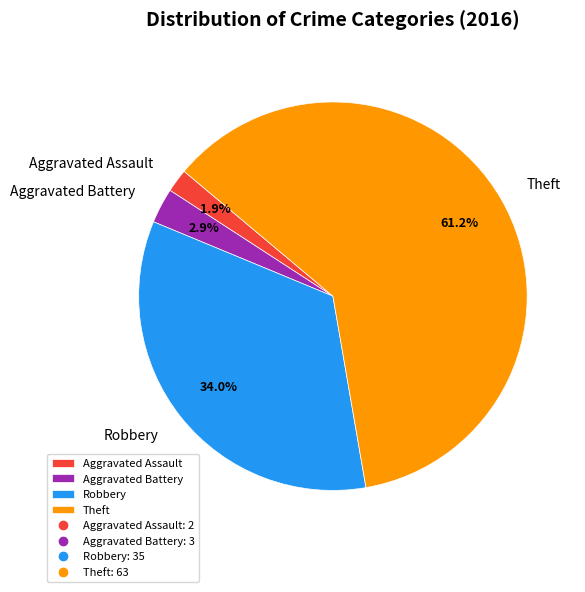

What portion of the pie excludes Robbery?

66.0%